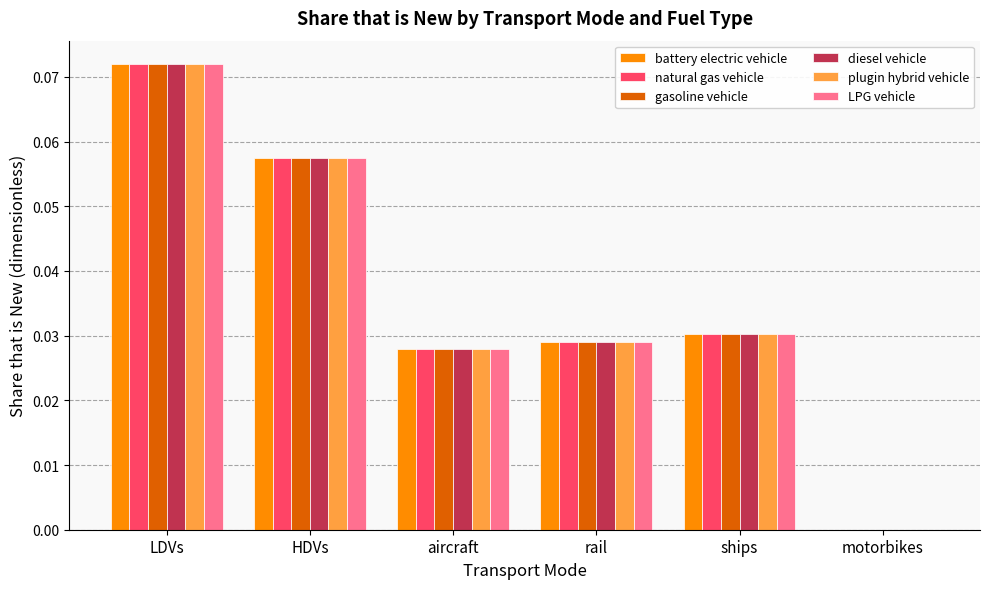

Is it true that natural gas vehicle equals 0.0 at ships?

True